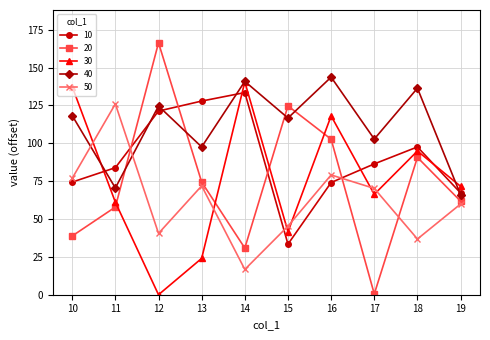

What is the difference between the second highest and minimum values in the 10 series?

94.5